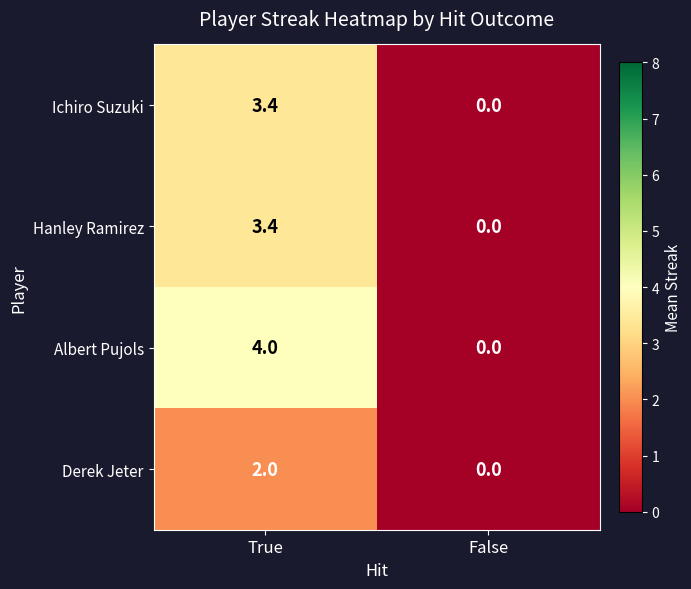

List the labels in order of Ichiro Suzuki value, smallest first.

False, True